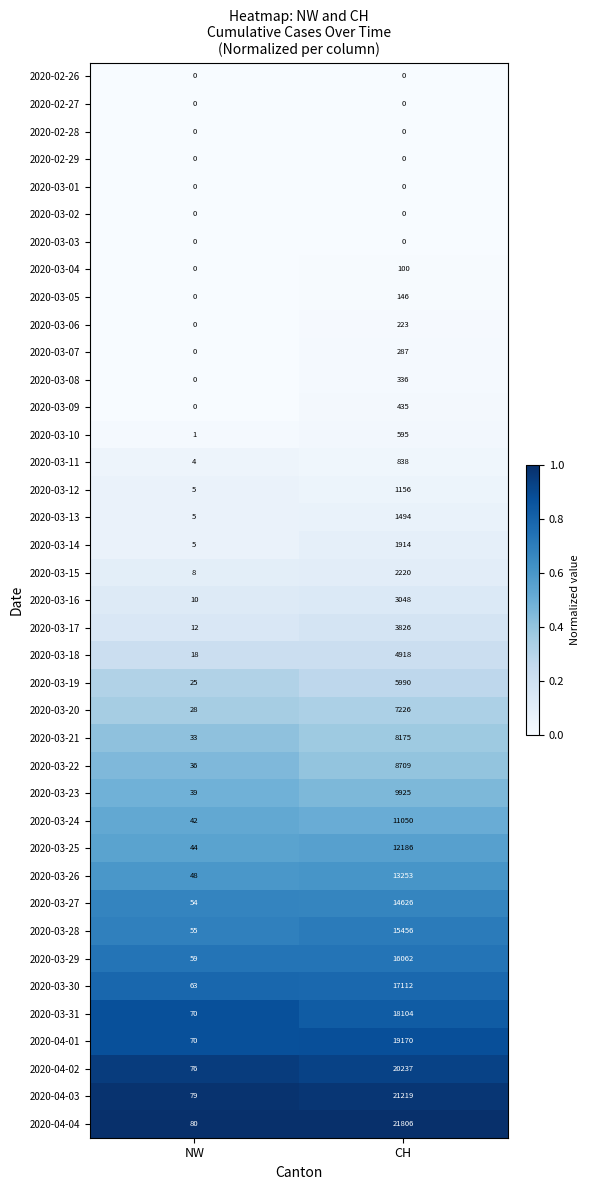

What is the difference between the 2020-03-08 values at NW and CH?

336